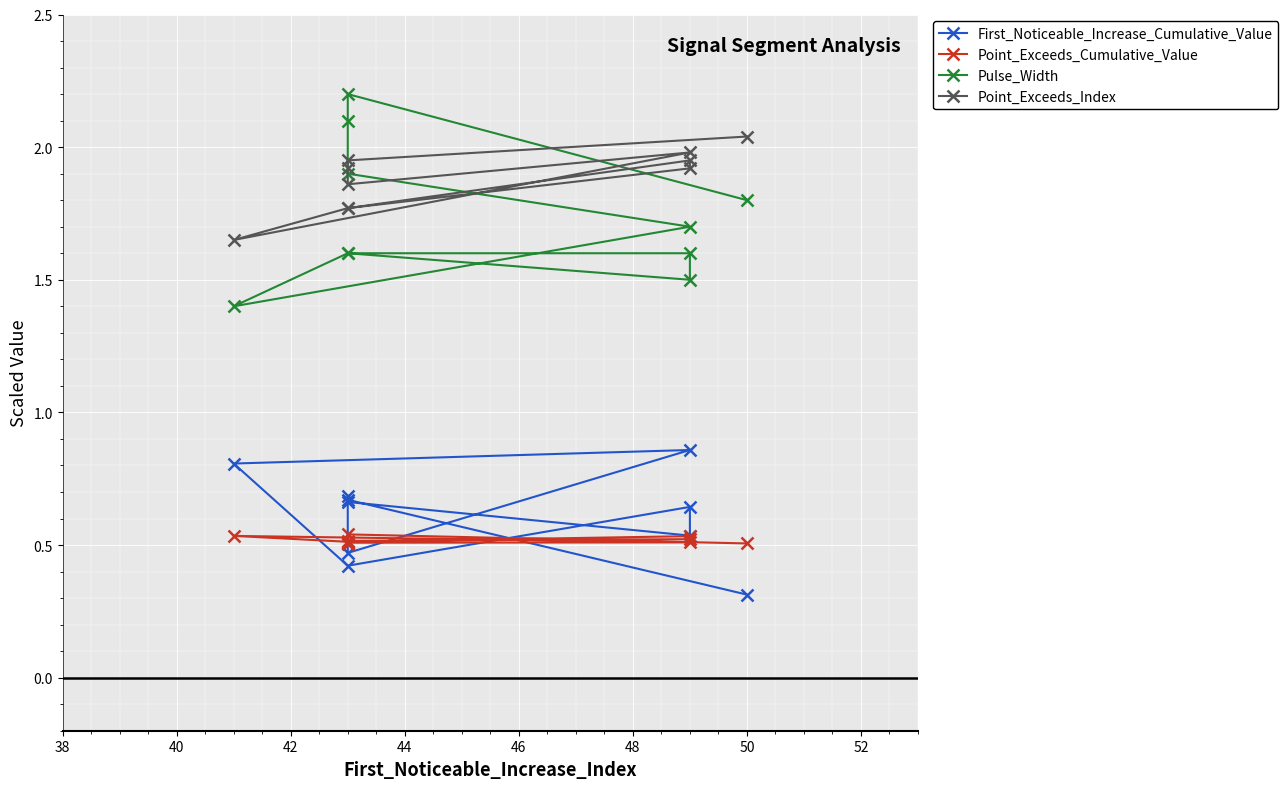

Between 44 and 52, which series saw the biggest shift?

Pulse_Width